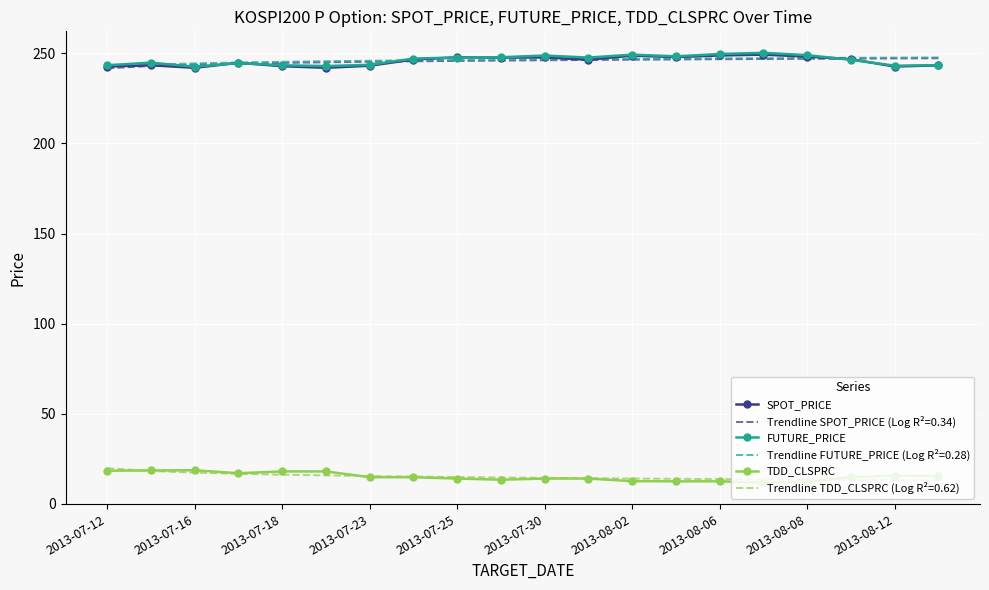

What is the minimum value shown in the chart?

11.7